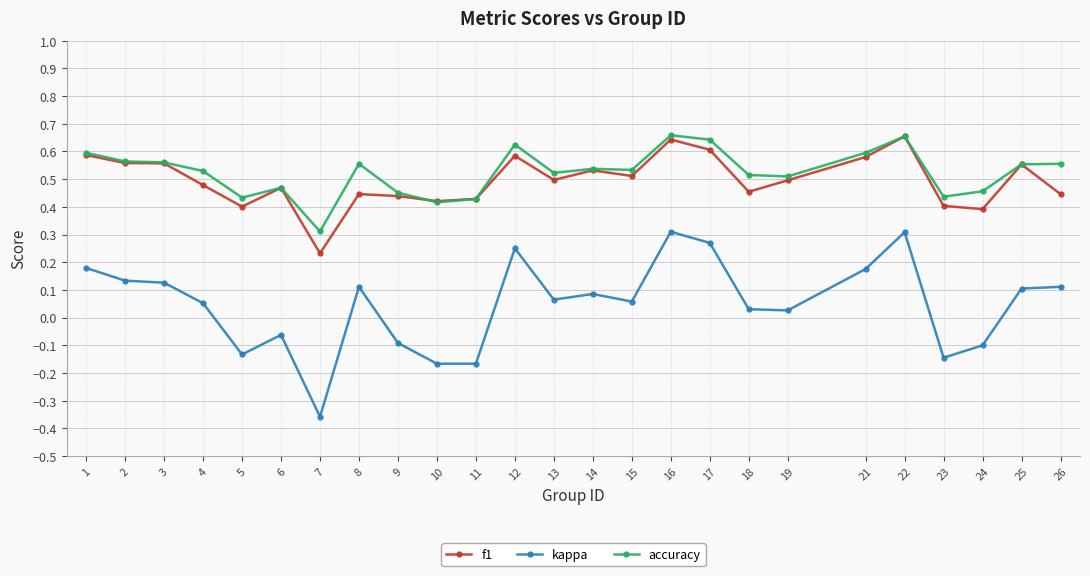

What is the sum of all f1 values?

12.4